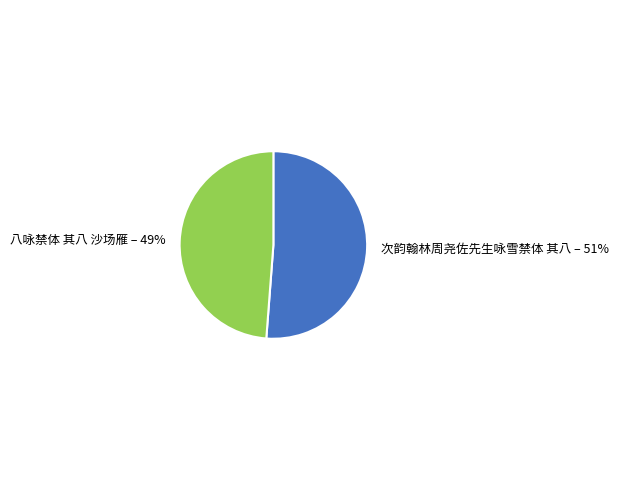

To the nearest percent, what is the average slice percentage?

50%